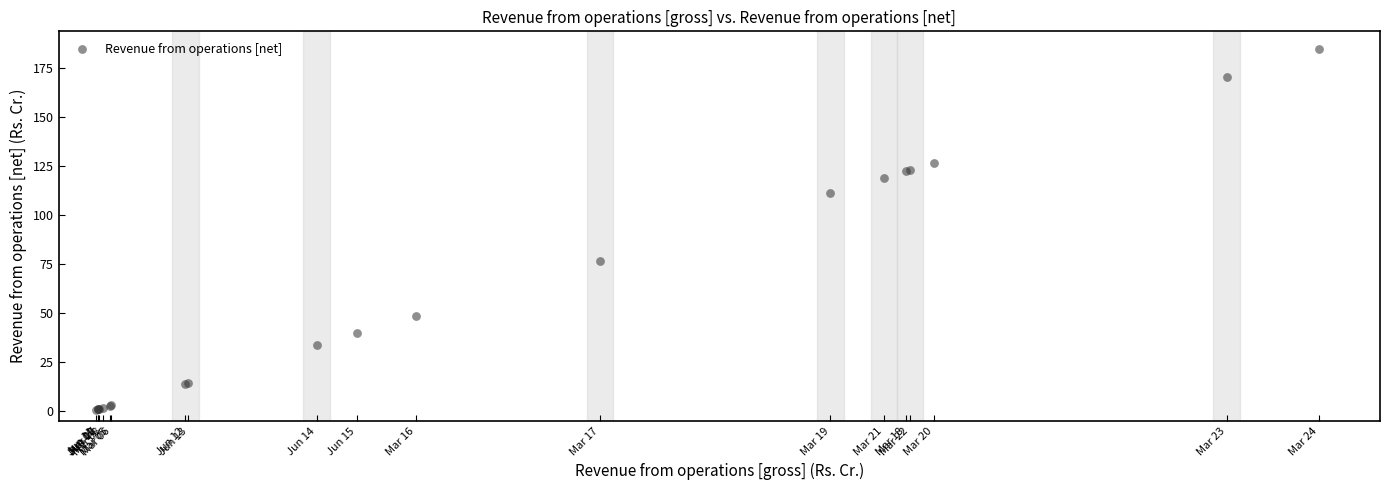

What Y value in the scatter plot is closest to 92?

76.5